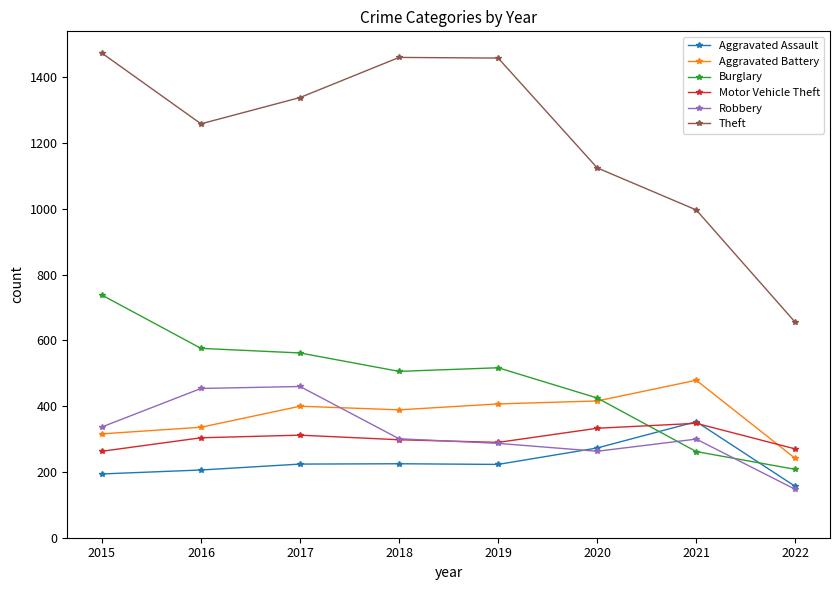

Does the chart have visible grid lines?

No